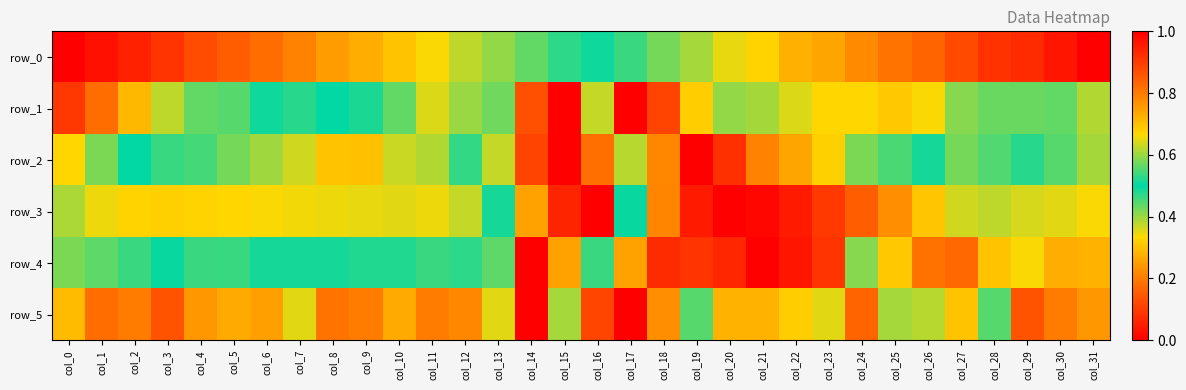

Which has a higher value, col_14 or col_30?

col_30